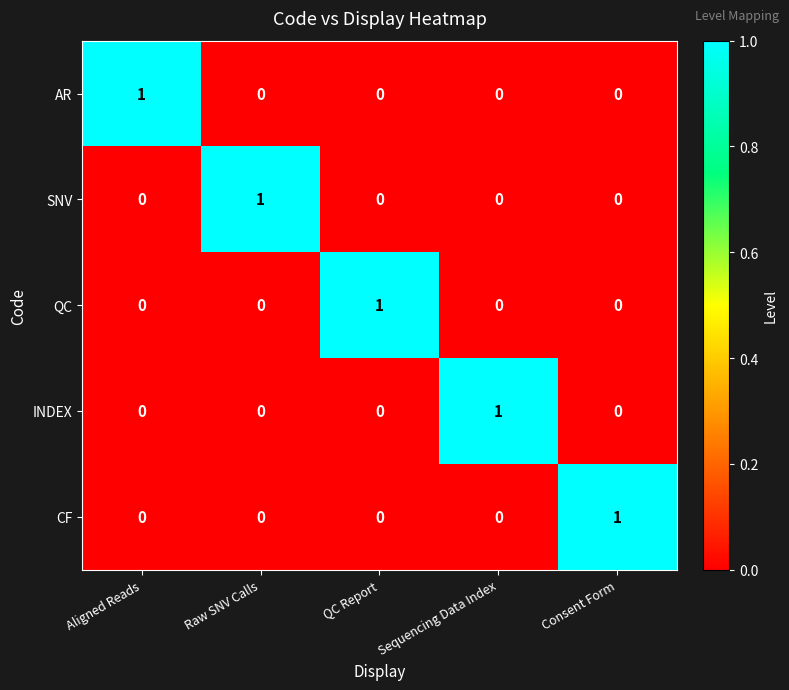

The value of CF at Raw SNV Calls is 0. True or false?

True